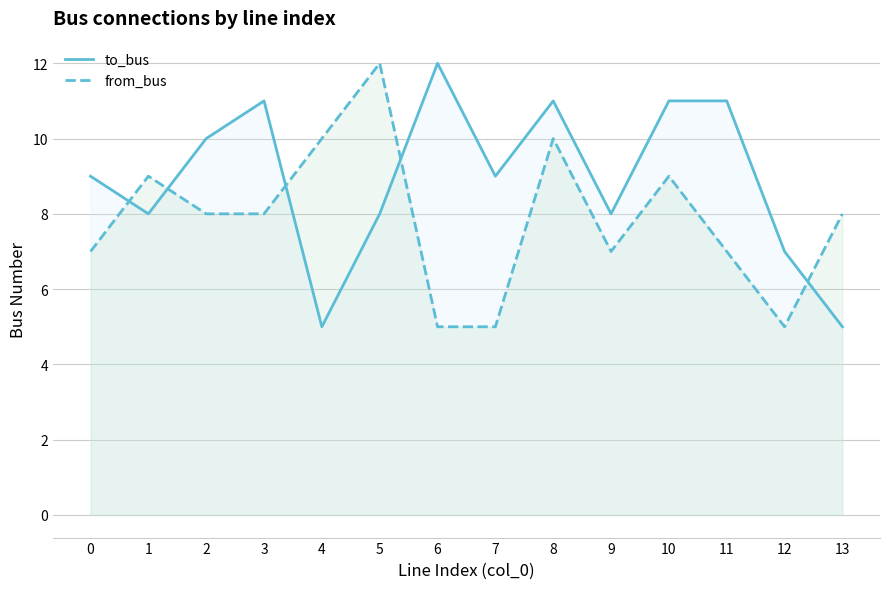

Which category has the highest value in the to_bus series?

6